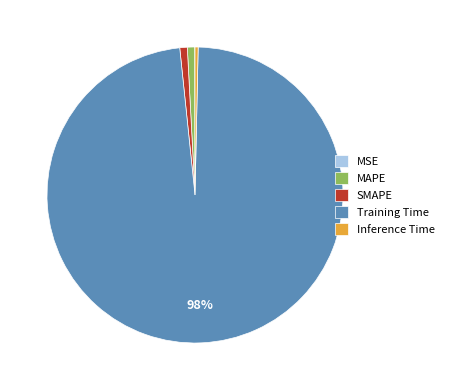

What is the largest slice in the pie chart?

Training Time